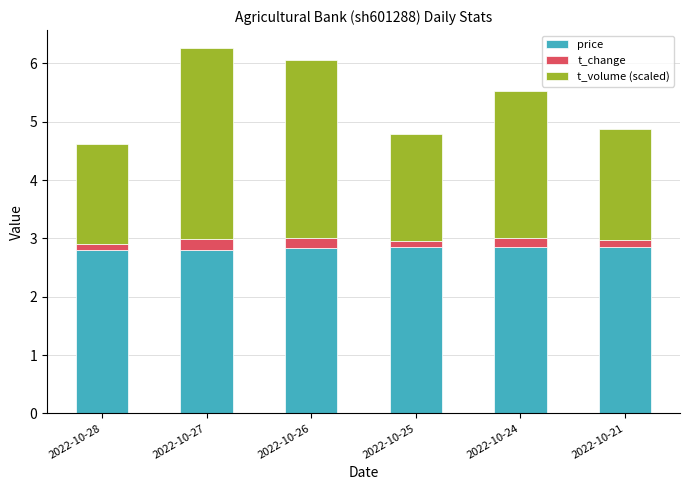

What is the highest value of the price series?

2.9